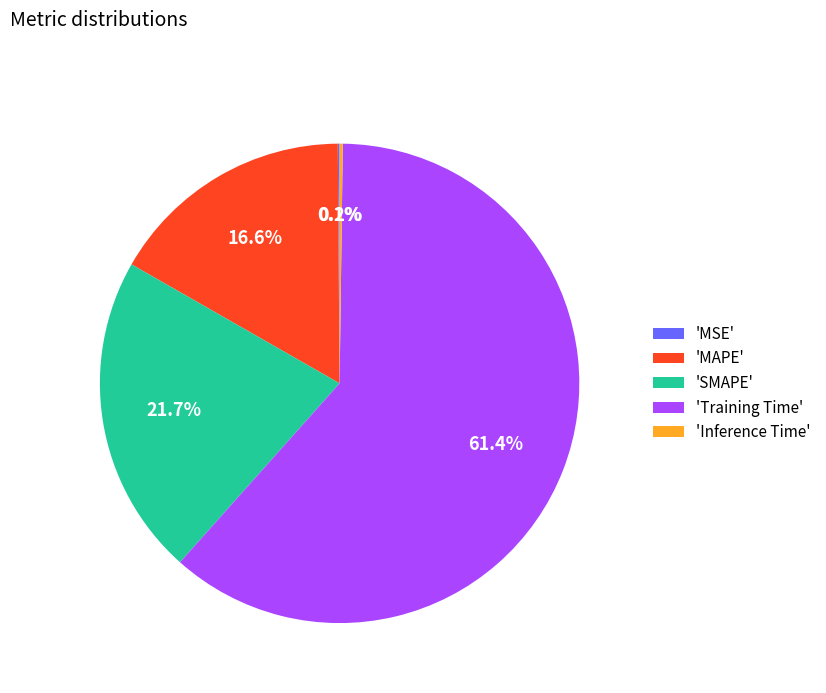

What portion of the pie excludes 'SMAPE'?

78.3%